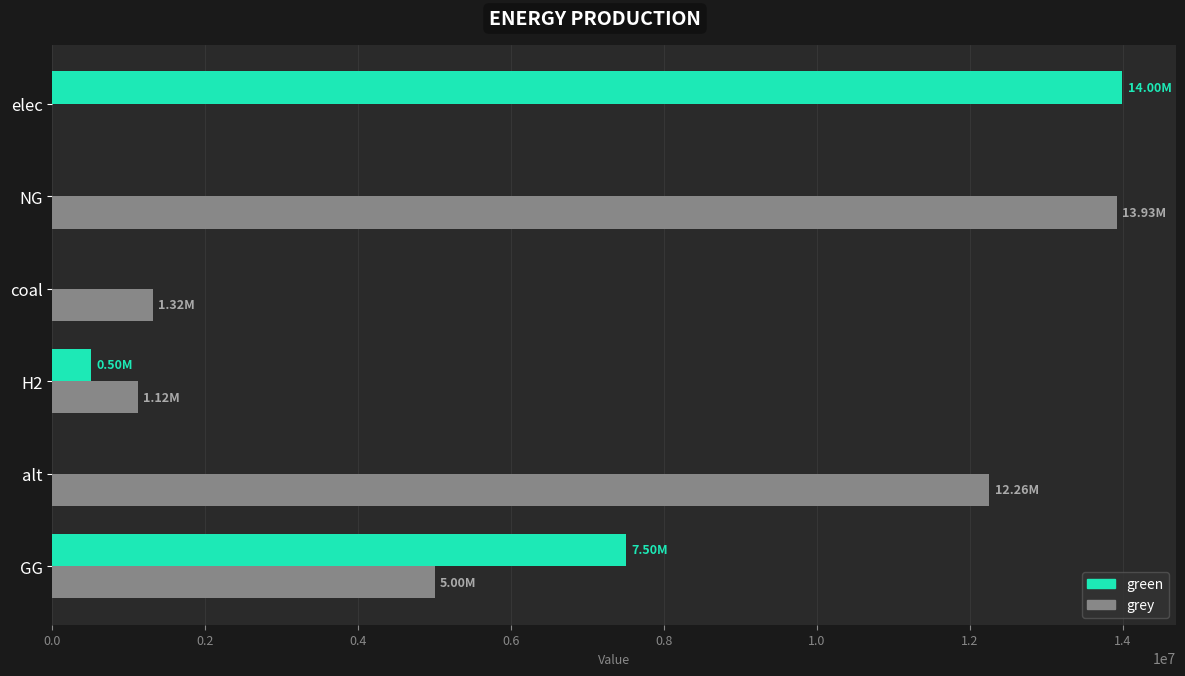

Between elec and GG, which series saw the biggest shift?

green